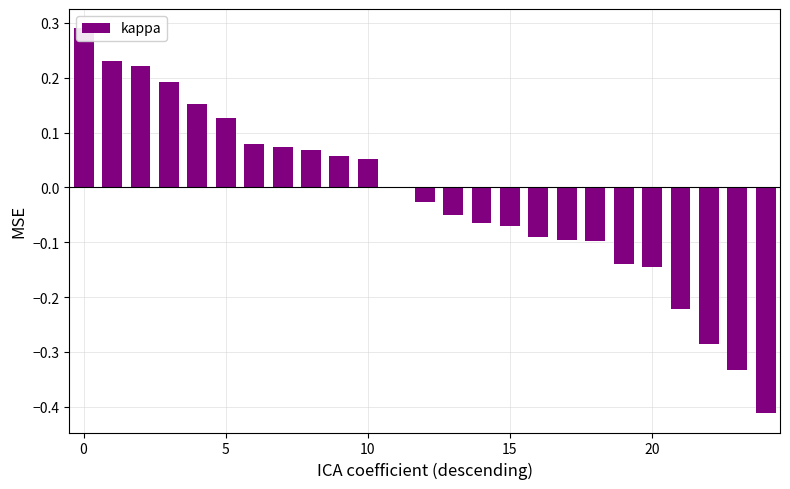

How many categories are shown in the chart?

25